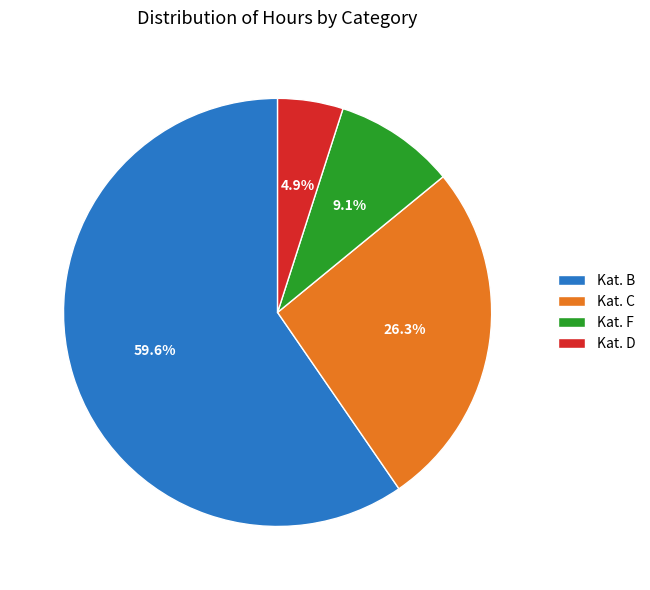

What is the ratio of the value at Kat. C to the value at Kat. F?

2.9